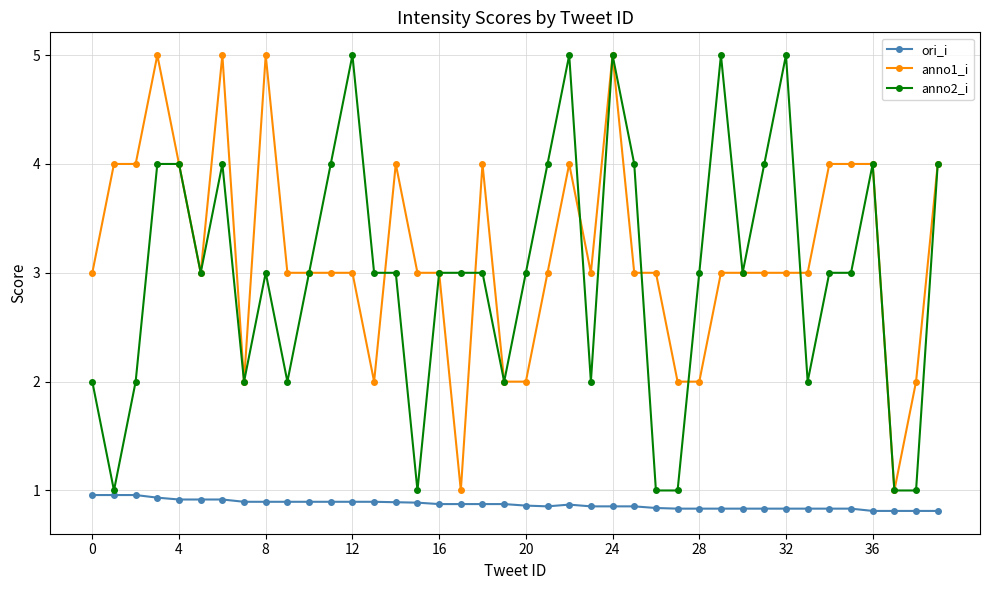

What is the maximum value for anno1_i?

5.0